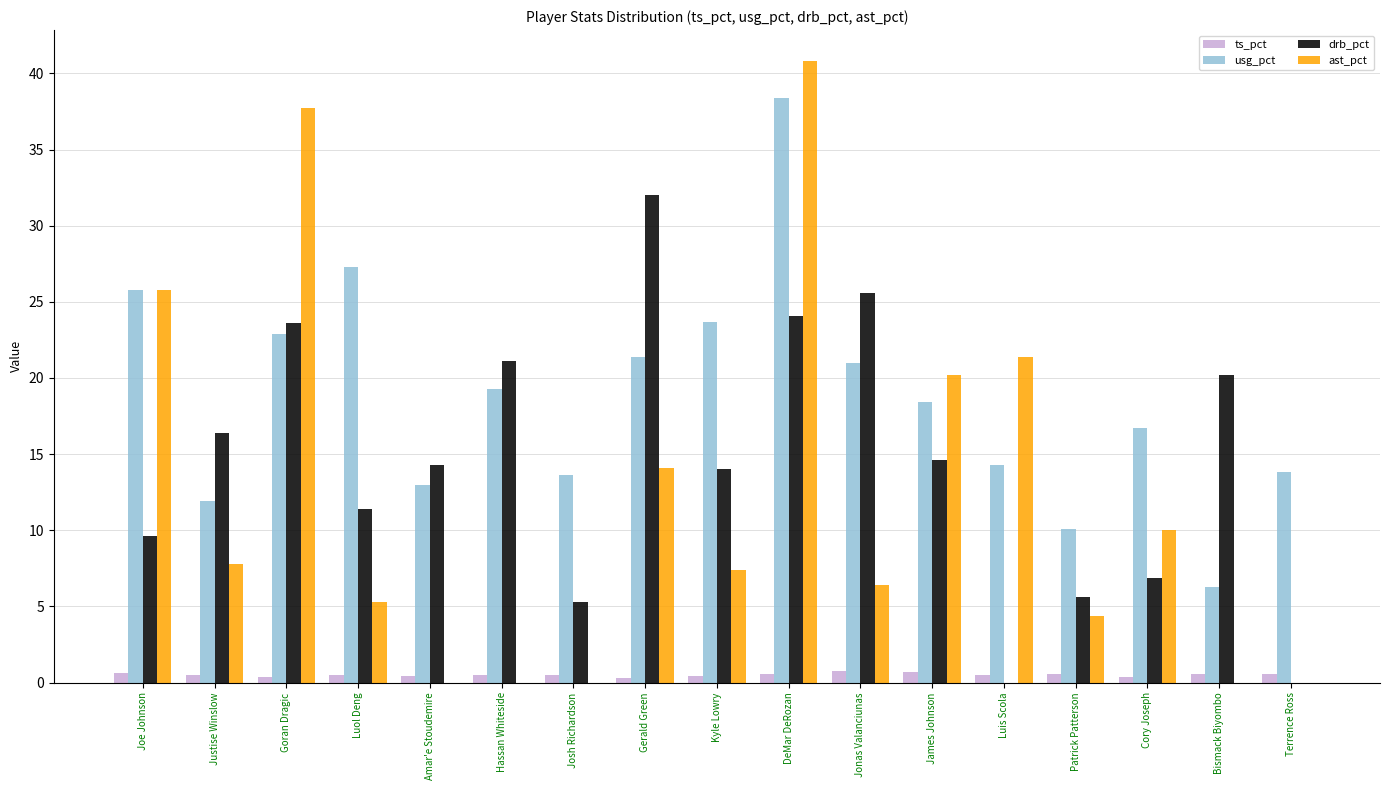

At which label does usg_pct reach its peak?

DeMar DeRozan